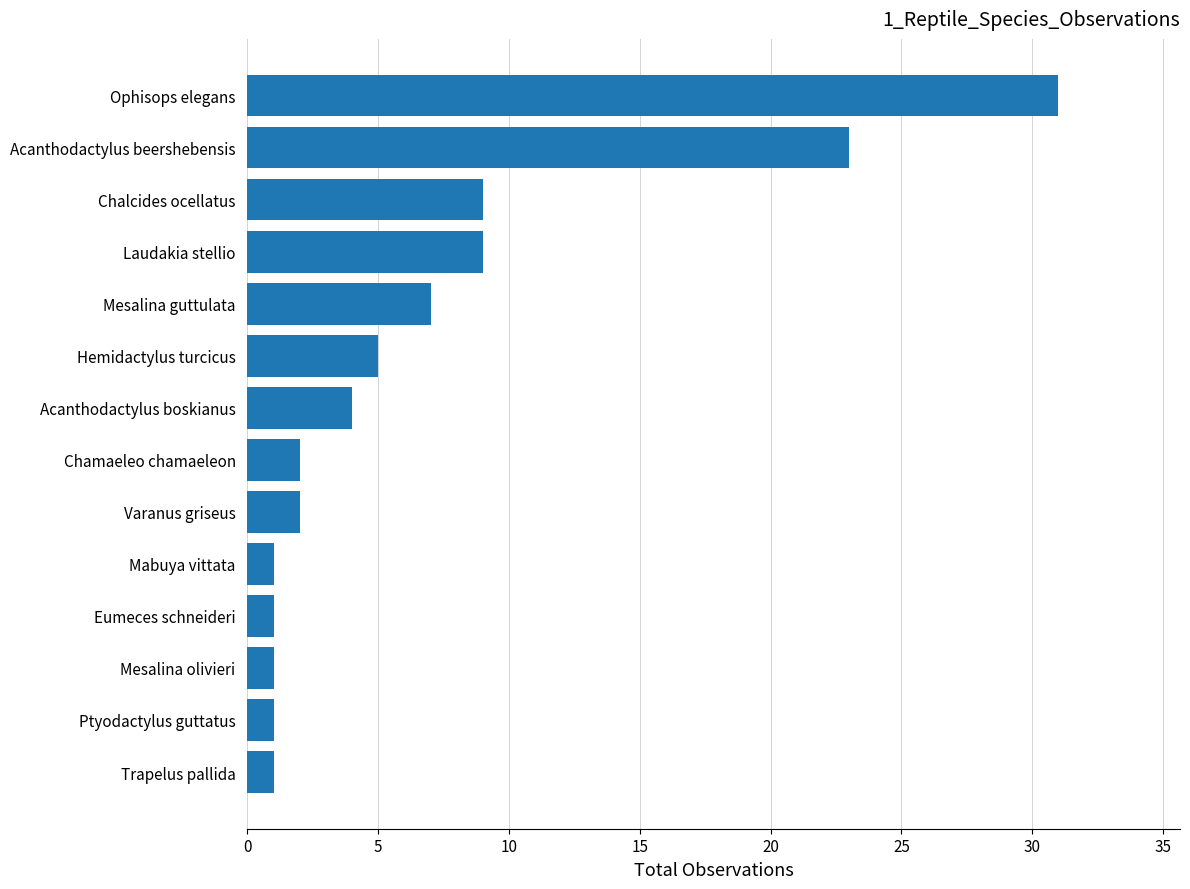

True or false: the data shows 35 at Acanthodactylus beershebensis.

False